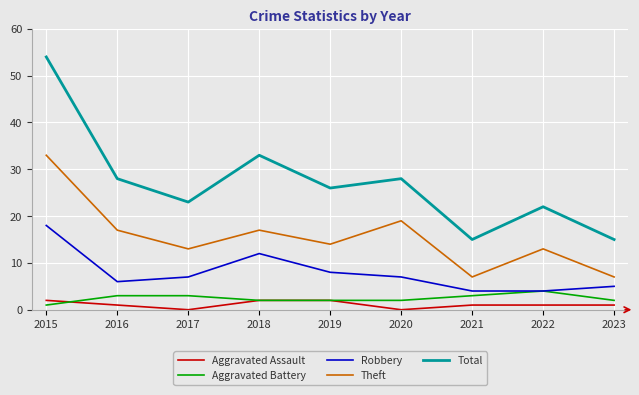

True or false: Total and Theft cross at least once.

False